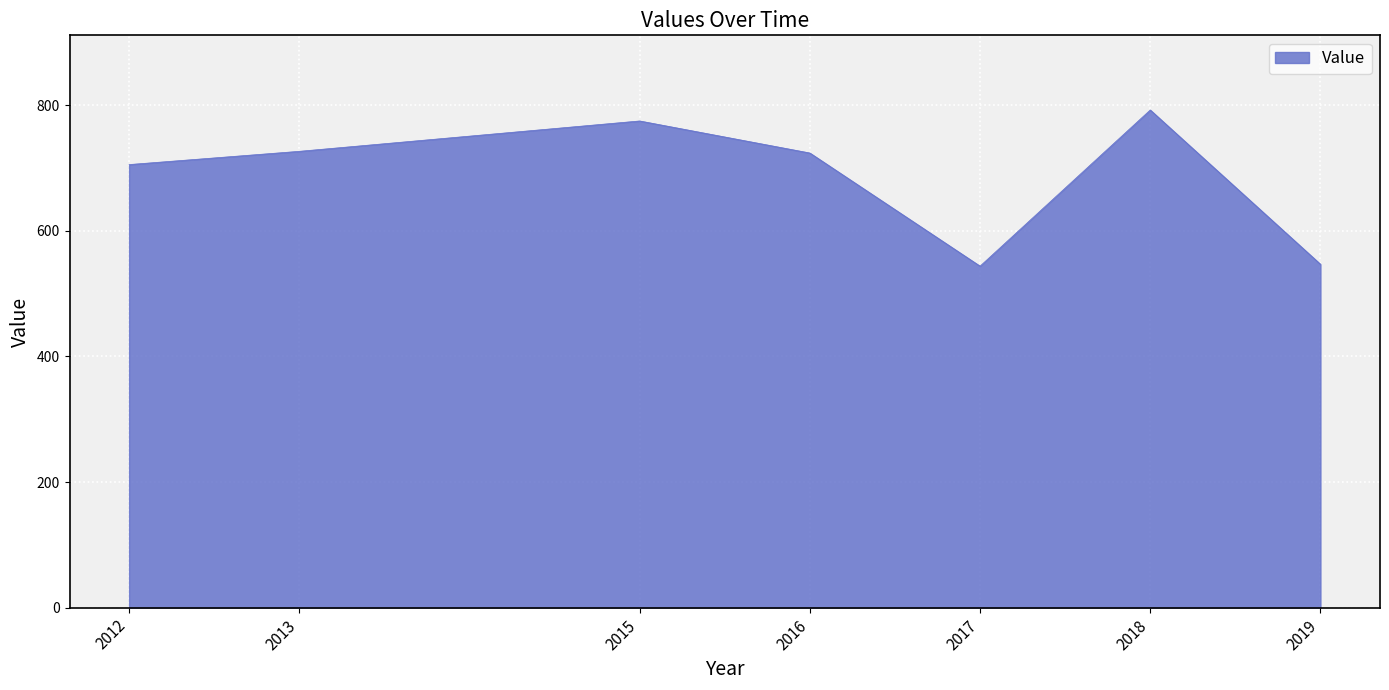

True or false: the data has more than 1 interior local peaks.

True